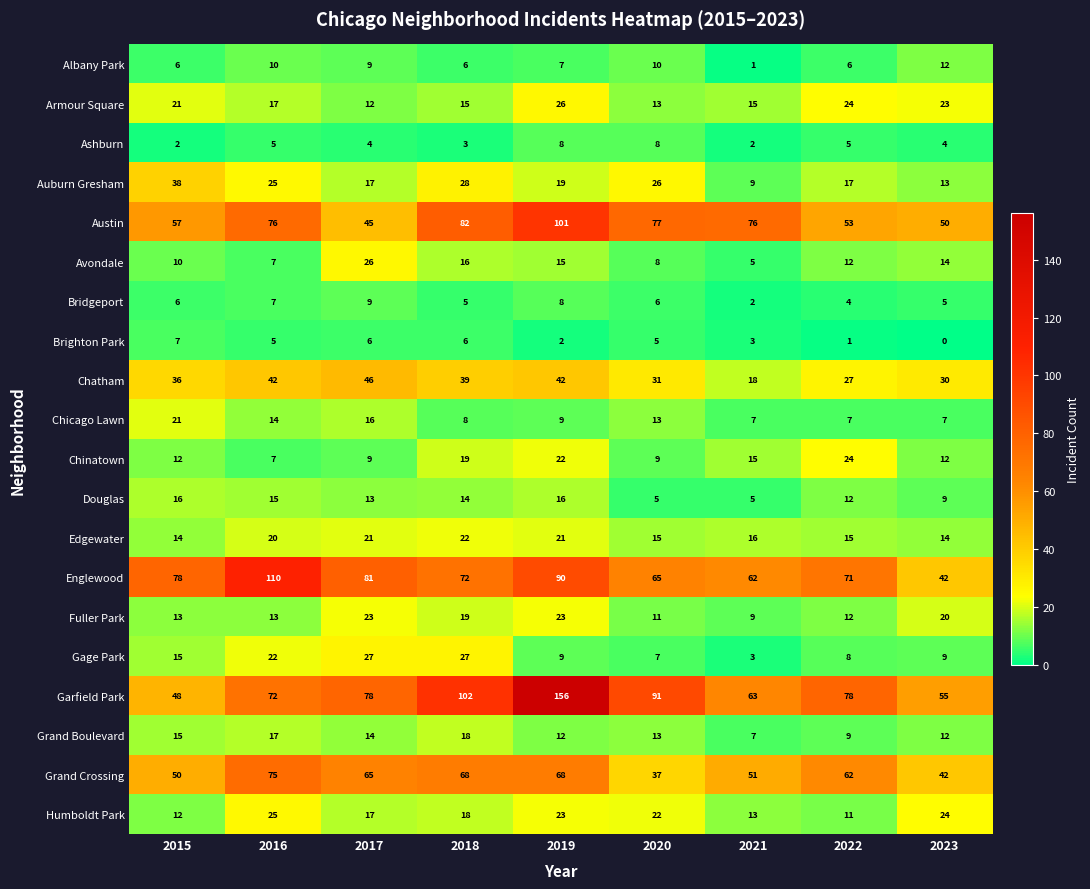

Between 2016 and 2020, which series saw the biggest shift?

Englewood